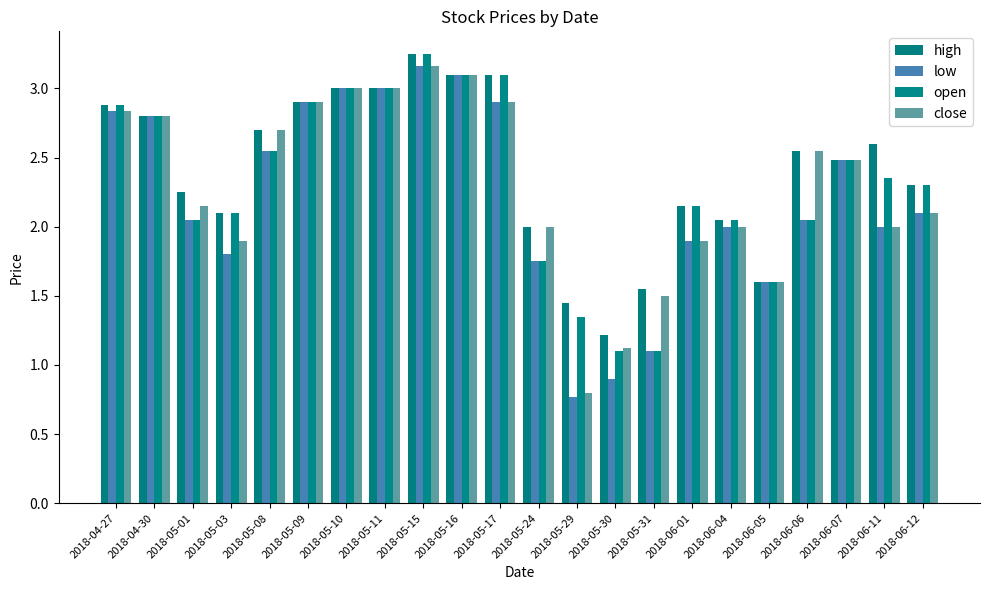

What is the label of the 2nd bar from the left?

2018-04-30